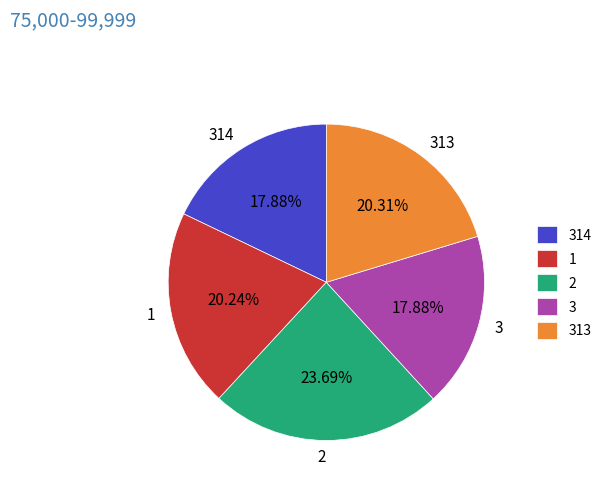

Is it true that 2 is 24% of the pie?

True